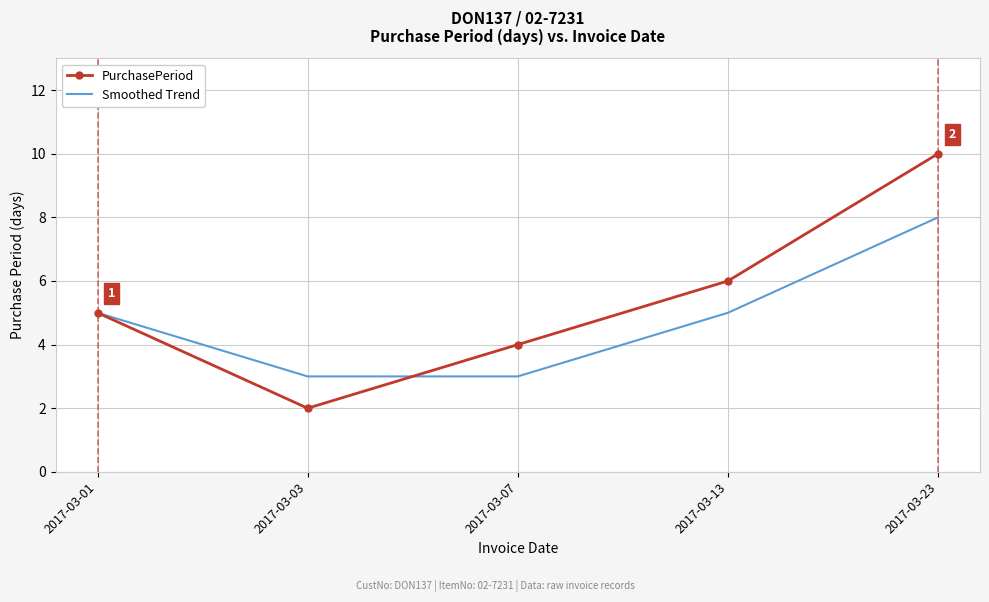

Is the value of PurchasePeriod at 2017-03-23 greater than the value of Smoothed Trend at 2017-03-13?

Yes